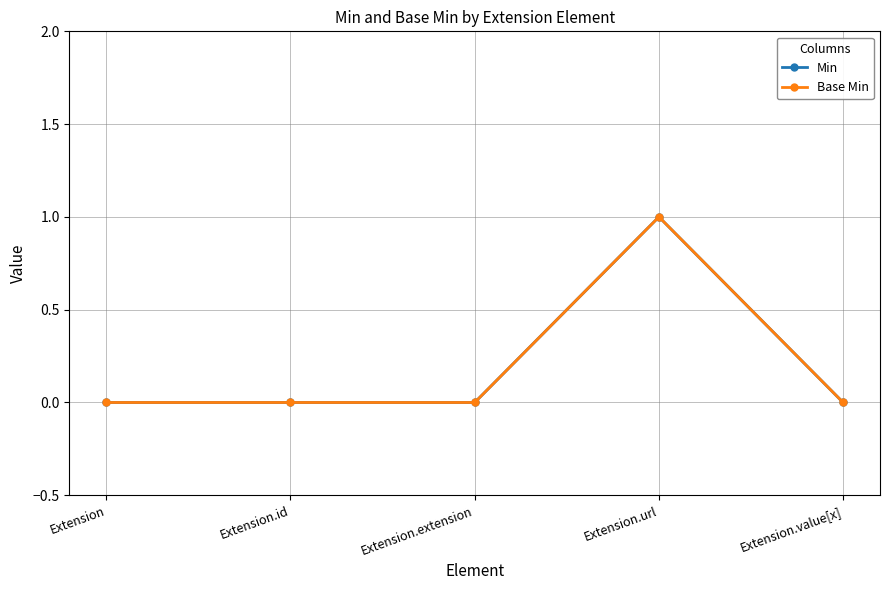

True or false: Base Min and Min intersect in this chart.

False